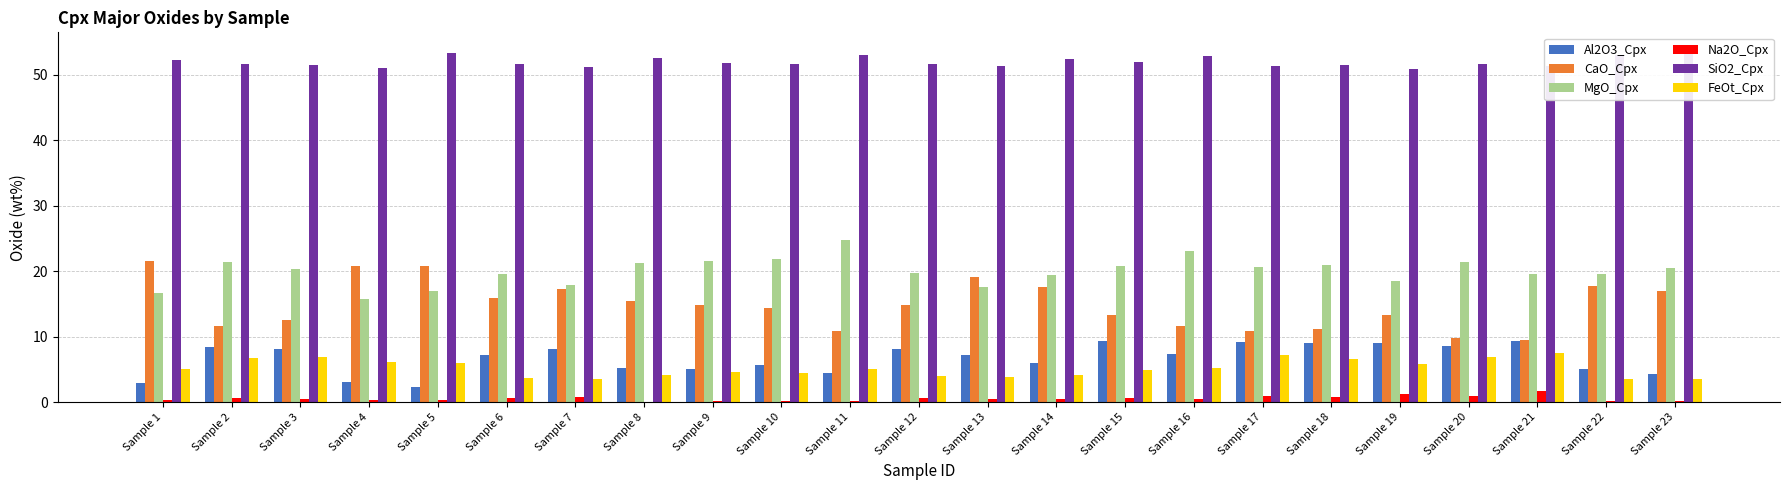

What is the average value of the Al2O3_Cpx series?

6.7